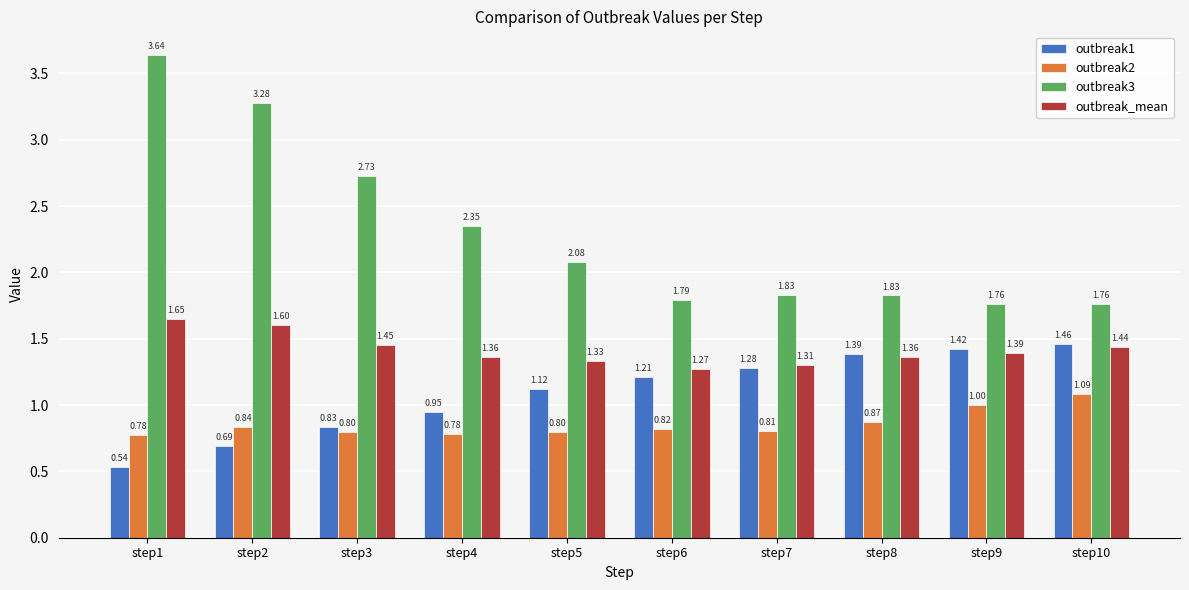

Is it true that outbreak2 equals 0.8 at step1?

True